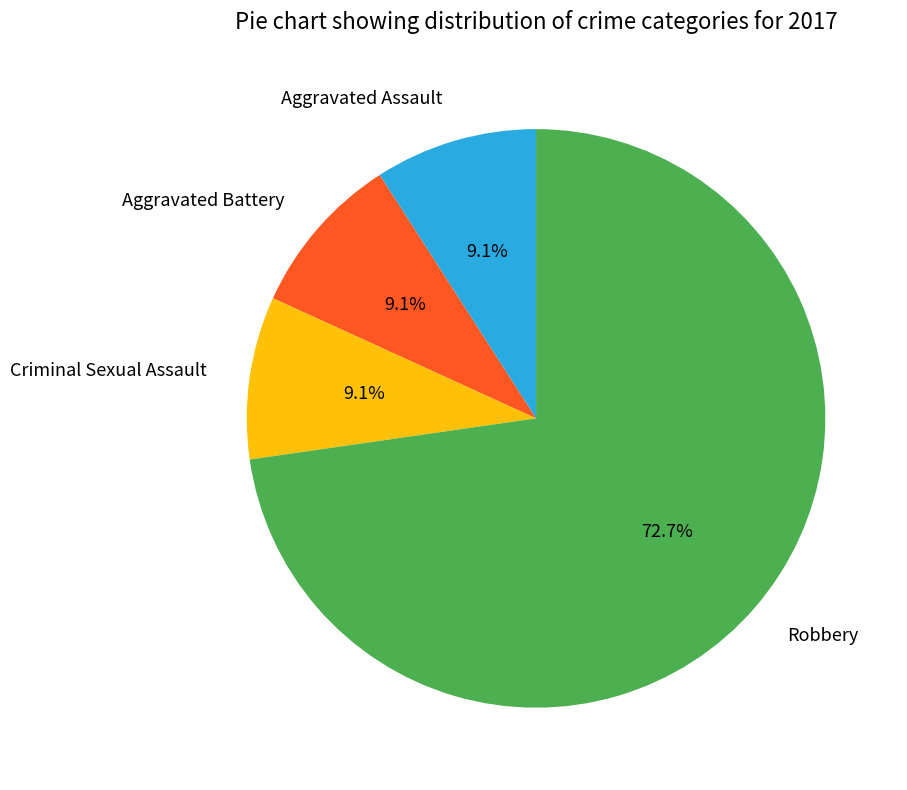

Is it true that Criminal Sexual Assault is 9% of the pie?

True